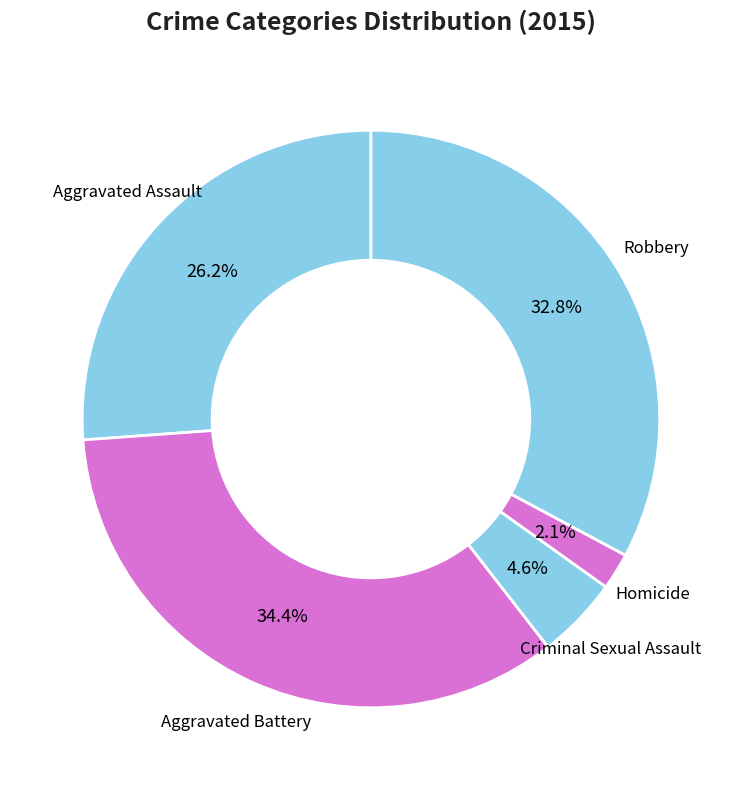

What percentage is NOT represented by Homicide?

97.9%